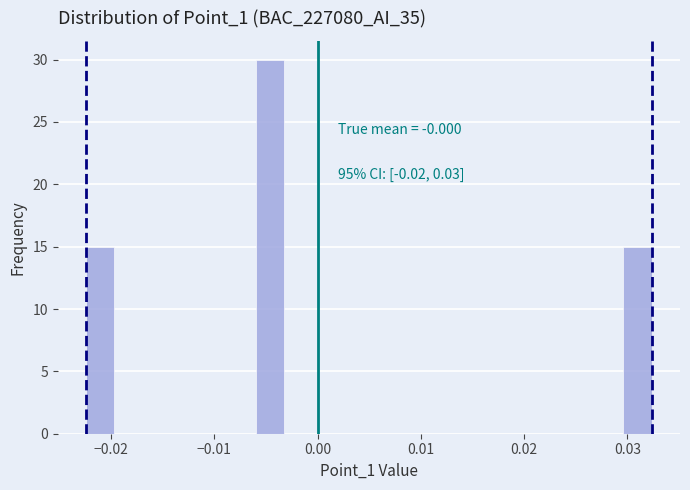

Read against the x-axis, roughly where is the centre of the tallest bar?

-0.005